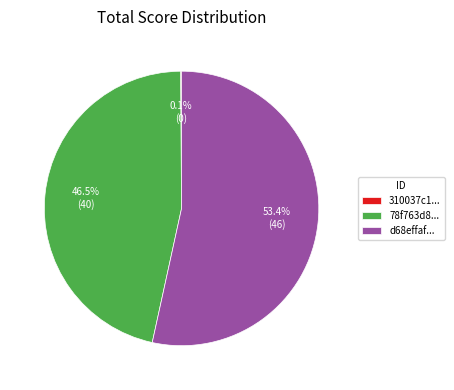

Approximately how many times larger is the value at 78f763d8... compared to d68effaf...?

0.9